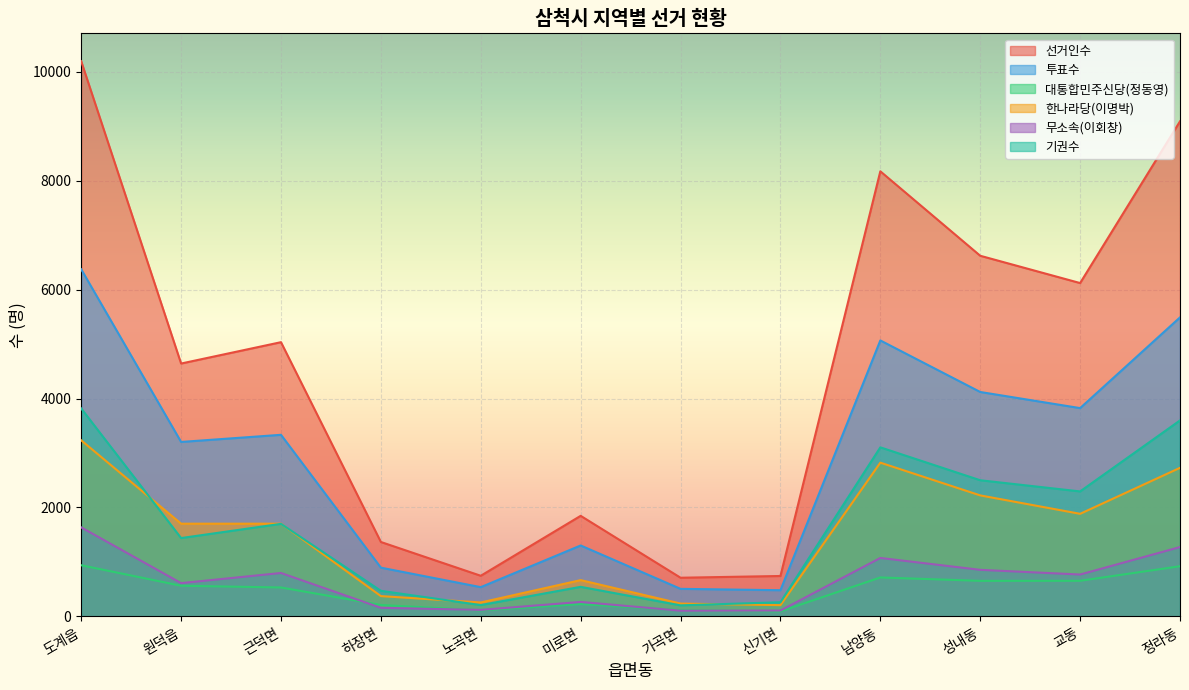

What position from the right is 미로면?

7